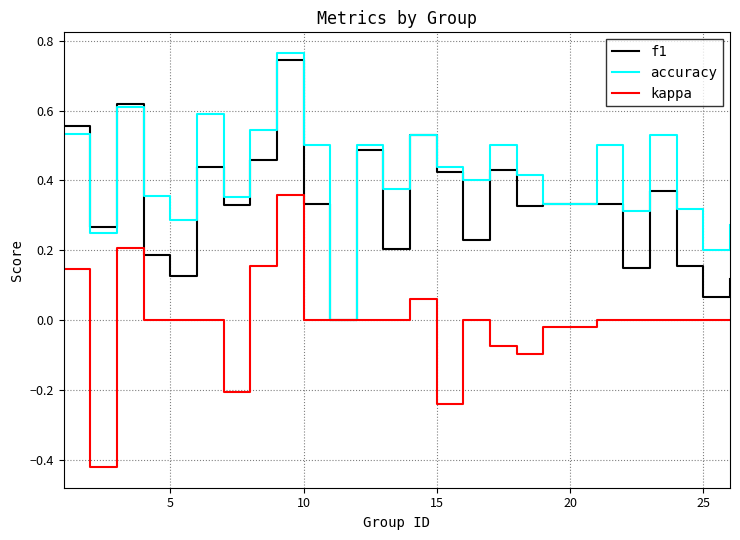

Which series has the largest total across all categories?

accuracy